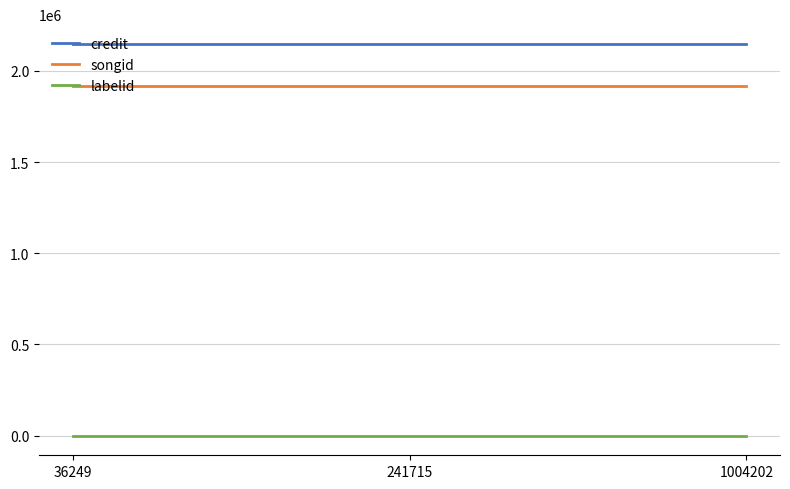

What is the greatest value displayed?

2148748